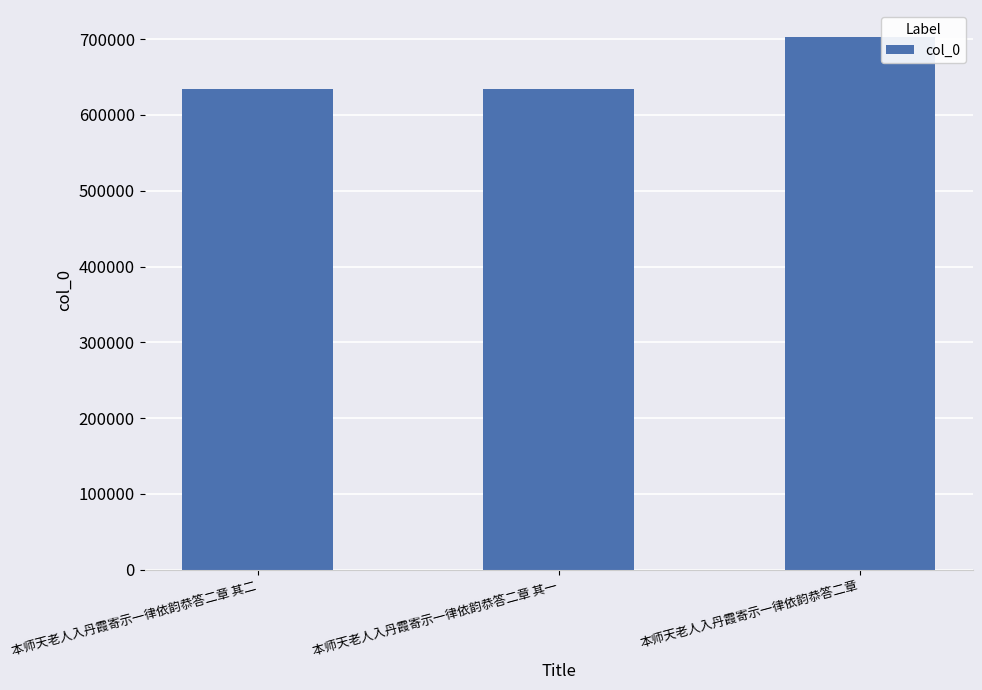

Are the bars grouped side by side (vs. stacked)?

No